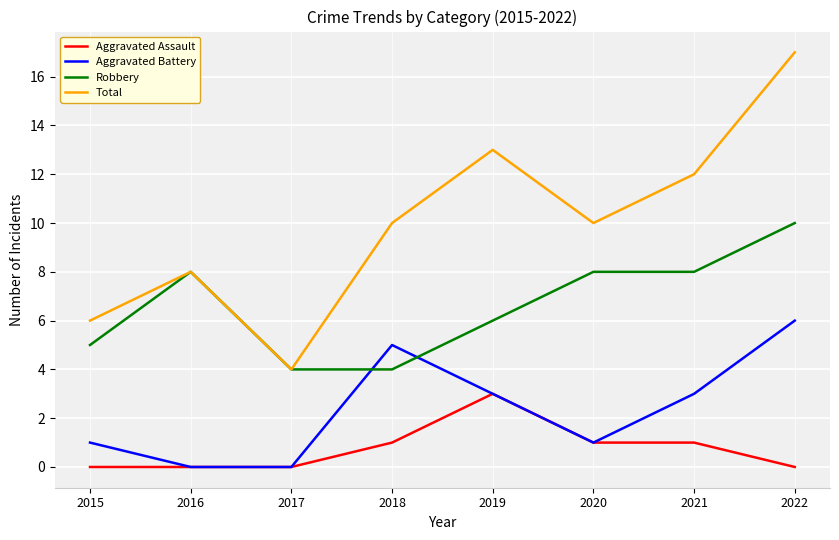

Count the Robbery values in the range 5 to 8.

5